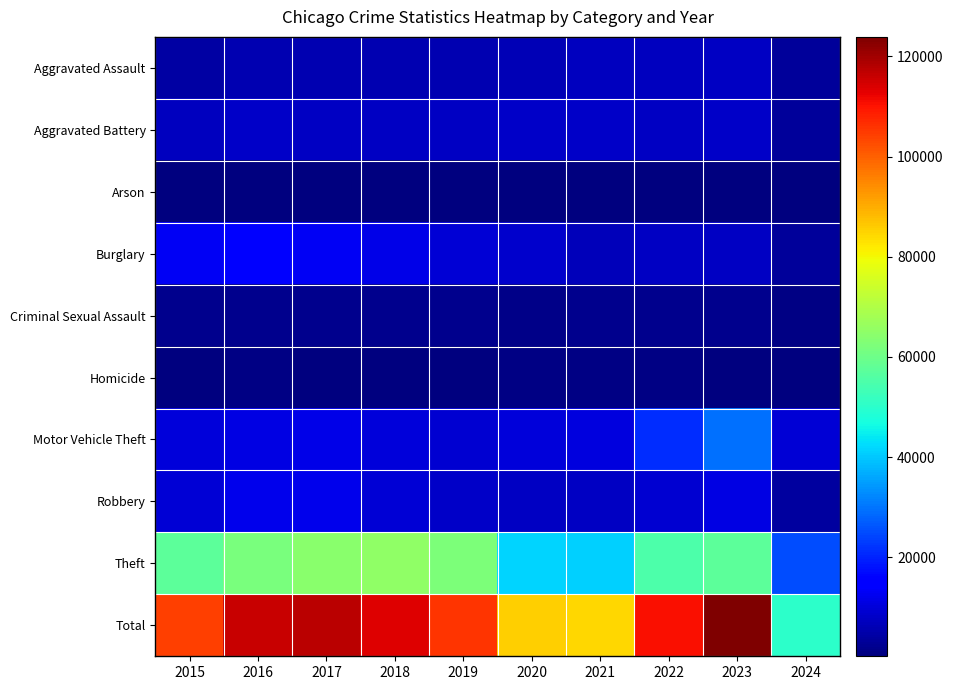

Between 2016 and 2018, which series saw the biggest shift?

Theft